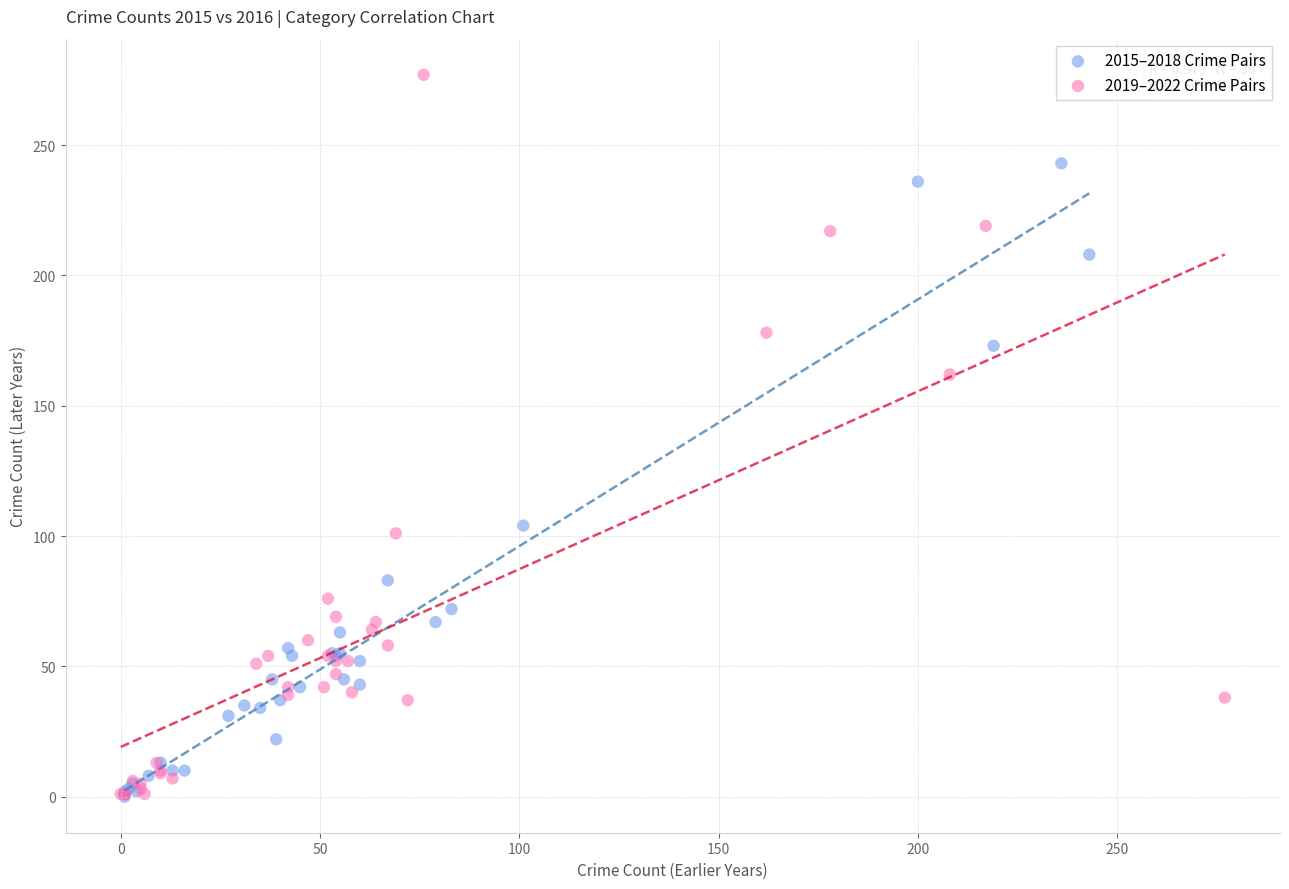

Which series reaches the maximum Y coordinate?

2019–2022 Crime Pairs